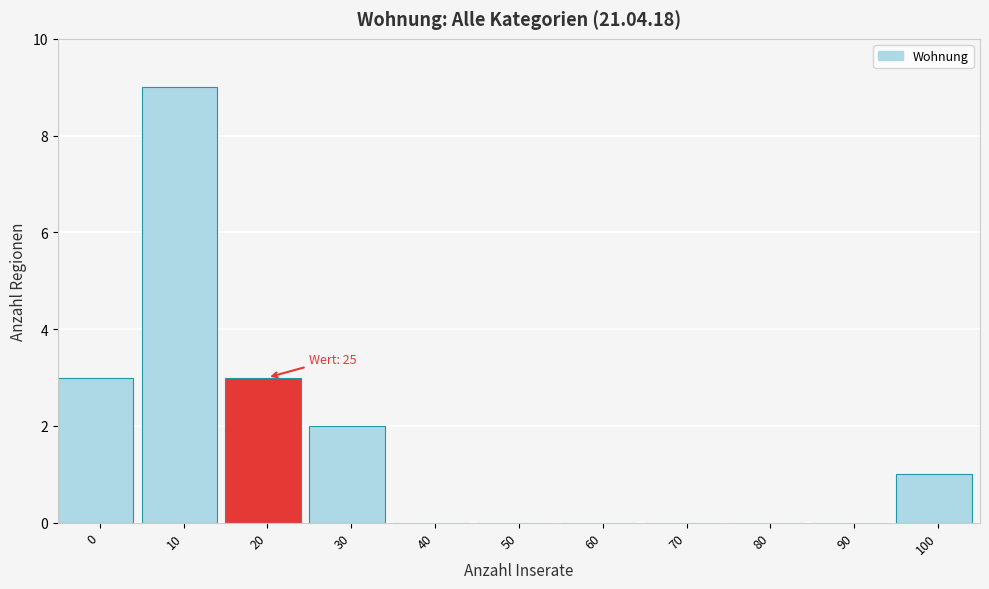

Reading right to left, transcribe all the data shown in this chart.

100=1	90=0	80=0	70=0	60=0	50=0	40=0	30=2	20=3	10=9	0=3